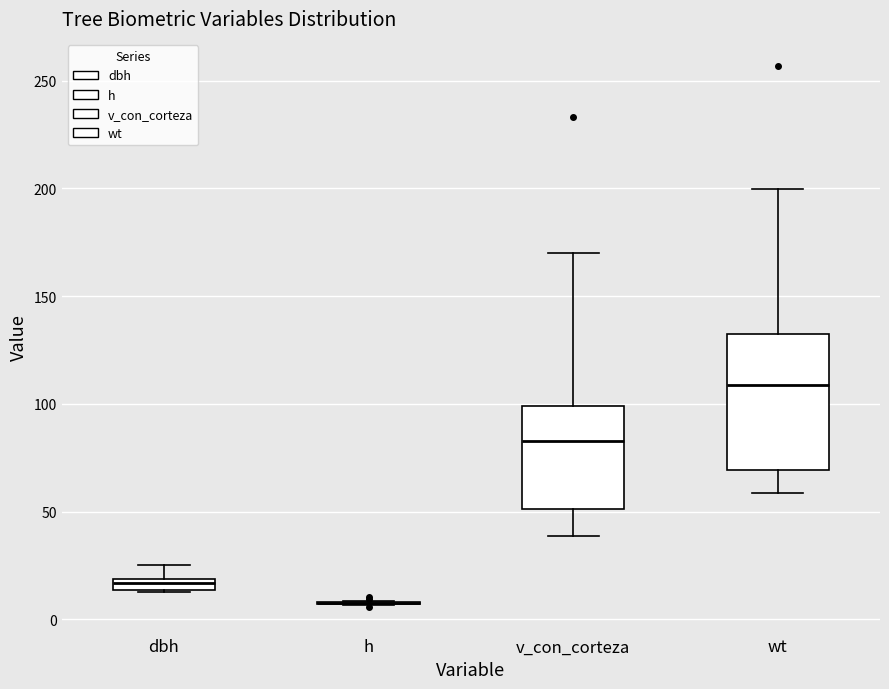

Comparing the boxes themselves (not the whiskers), which one is the tallest?

wt